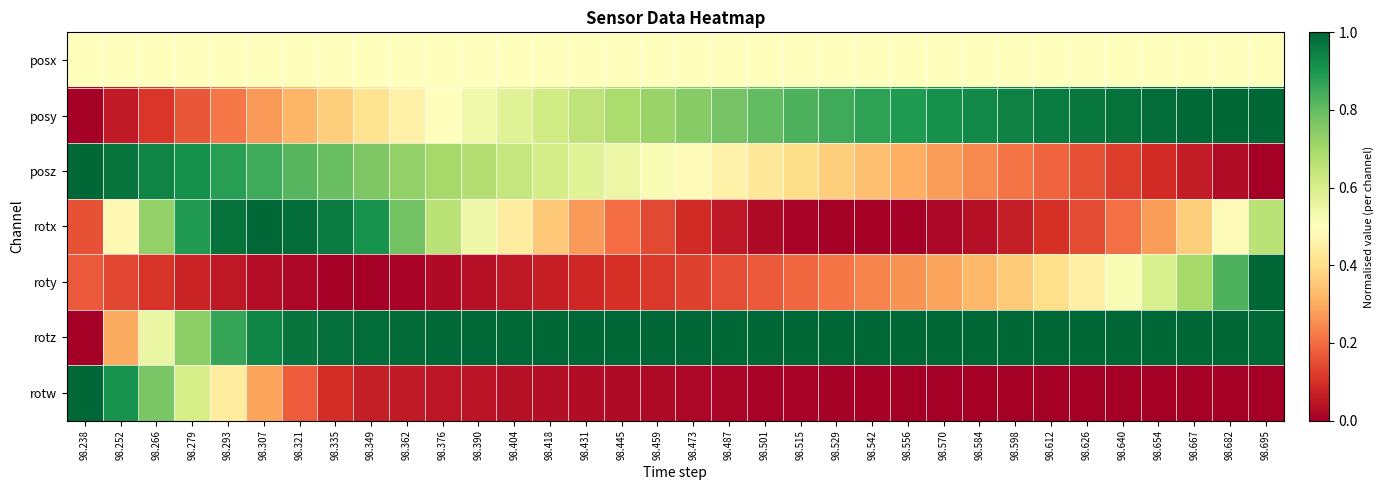

Rank the series at 98.584 from highest to lowest value.

rotz, posy, posx, roty, posz, rotx, rotw